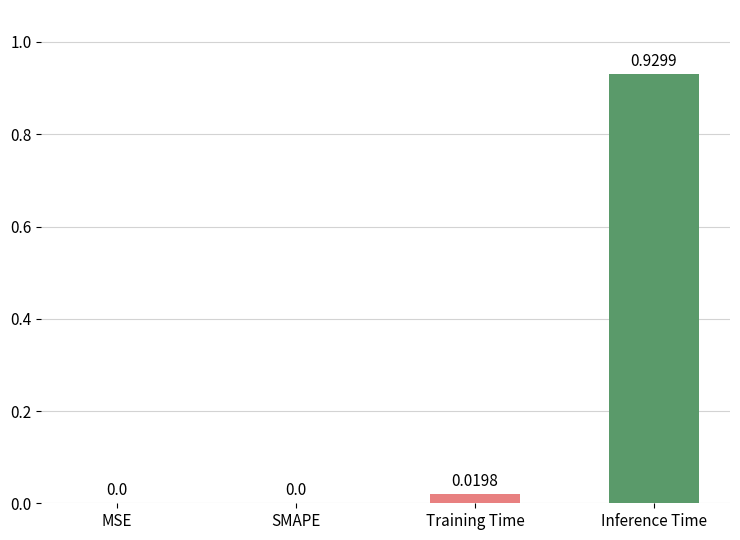

Which category has the highest value across all series?

Inference Time